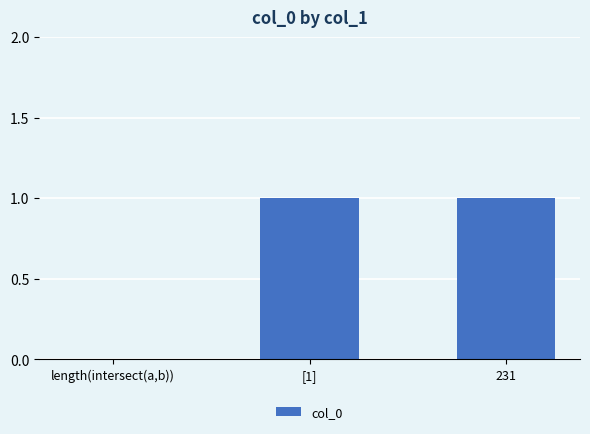

Which has a higher value, [1] or length(intersect(a,b))?

[1]